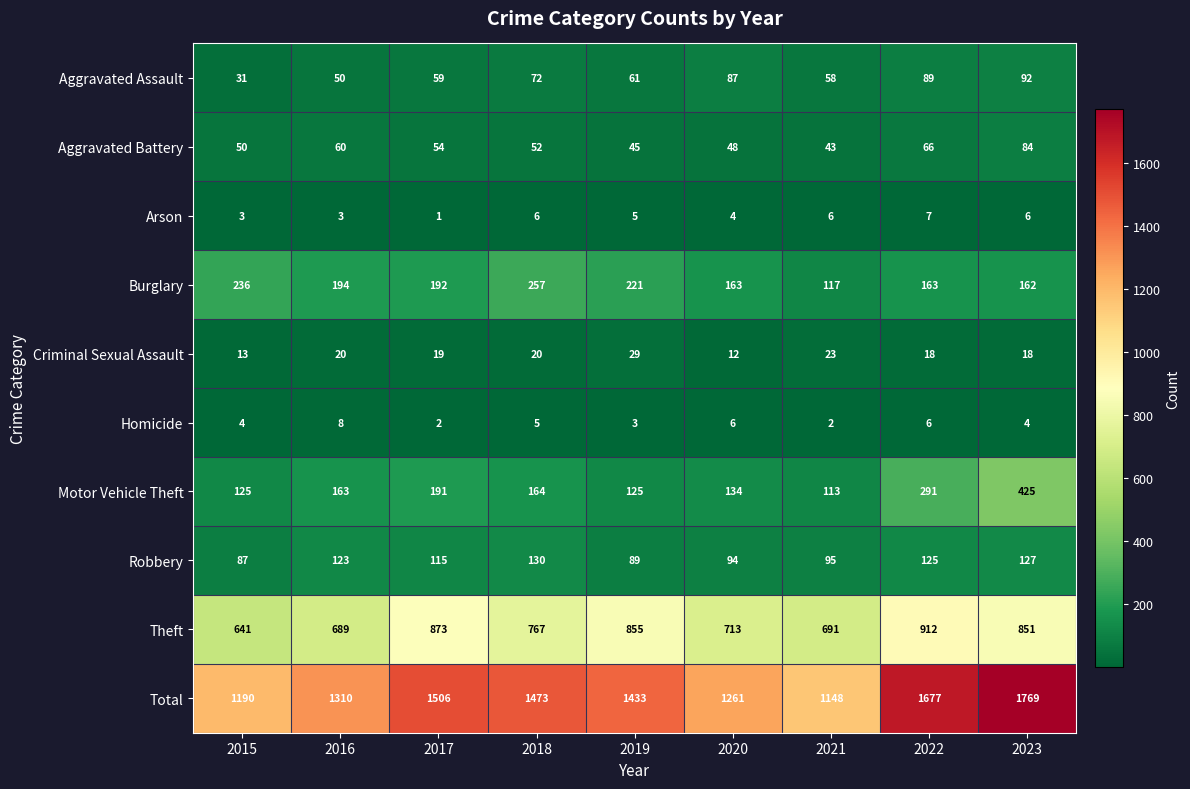

Which series has the widest spread of values?

Total